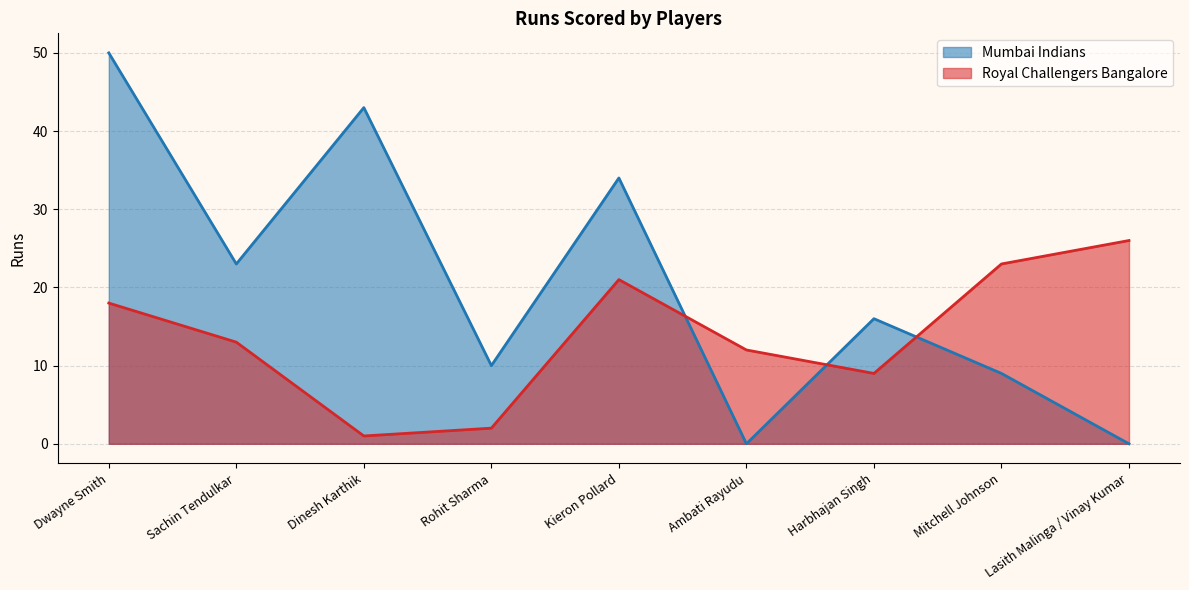

The Royal Challengers Bangalore series shows 2 at Rohit Sharma. True or false?

True